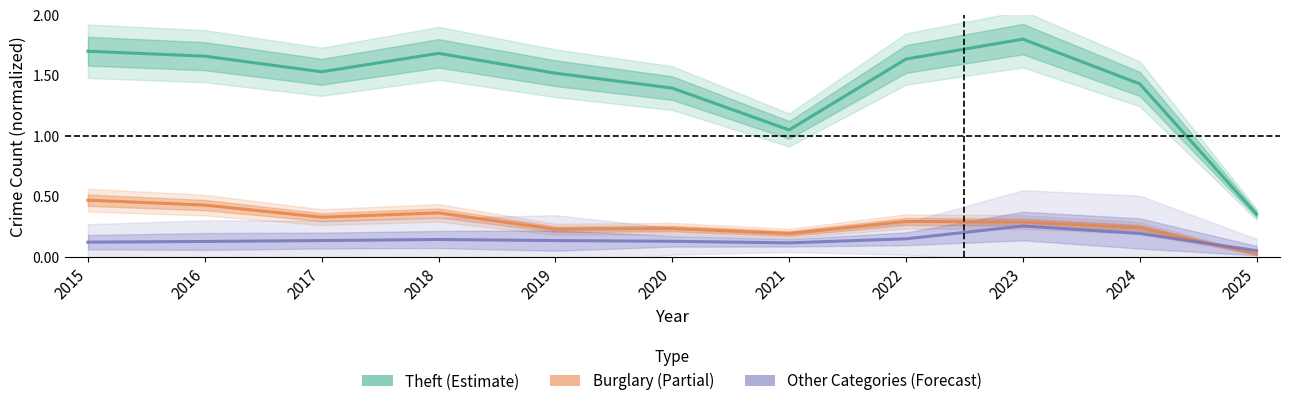

True or false: Theft (Estimate) and Burglary (Partial) intersect in this chart.

False